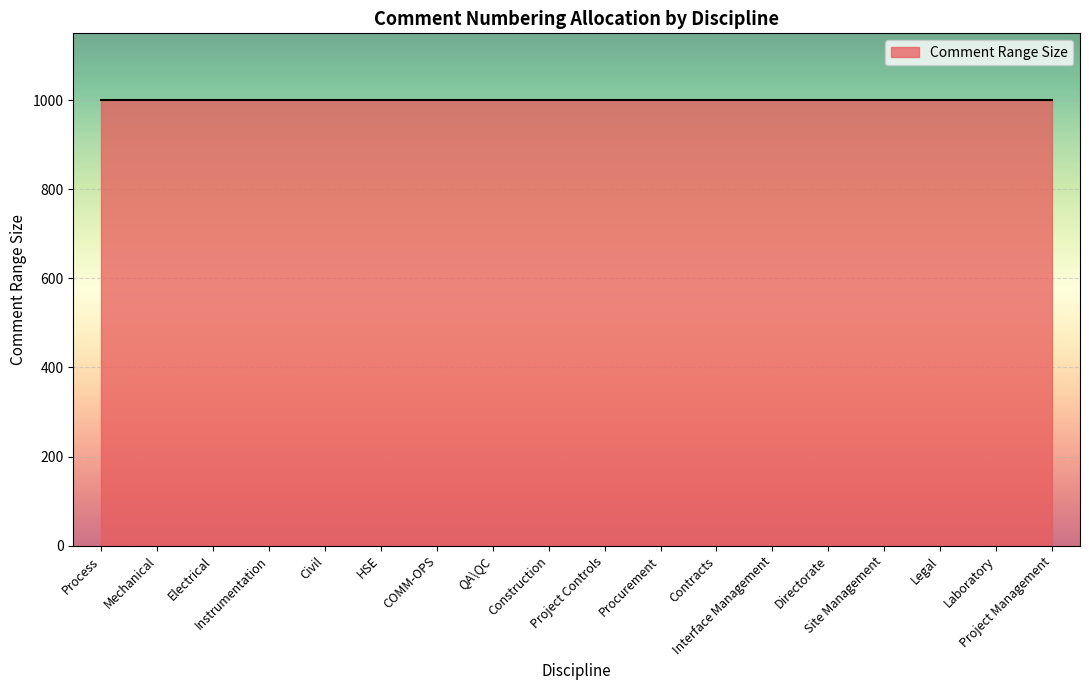

True or false: the data shows 500 at PMC Mechanical.

False